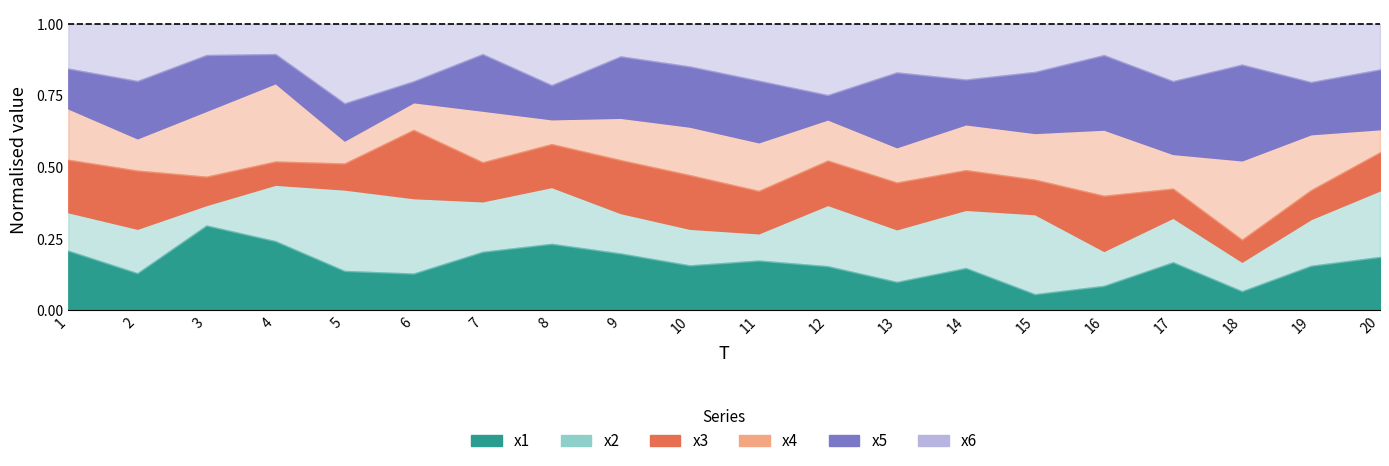

True or false: x6 and x4 cross at least once.

True